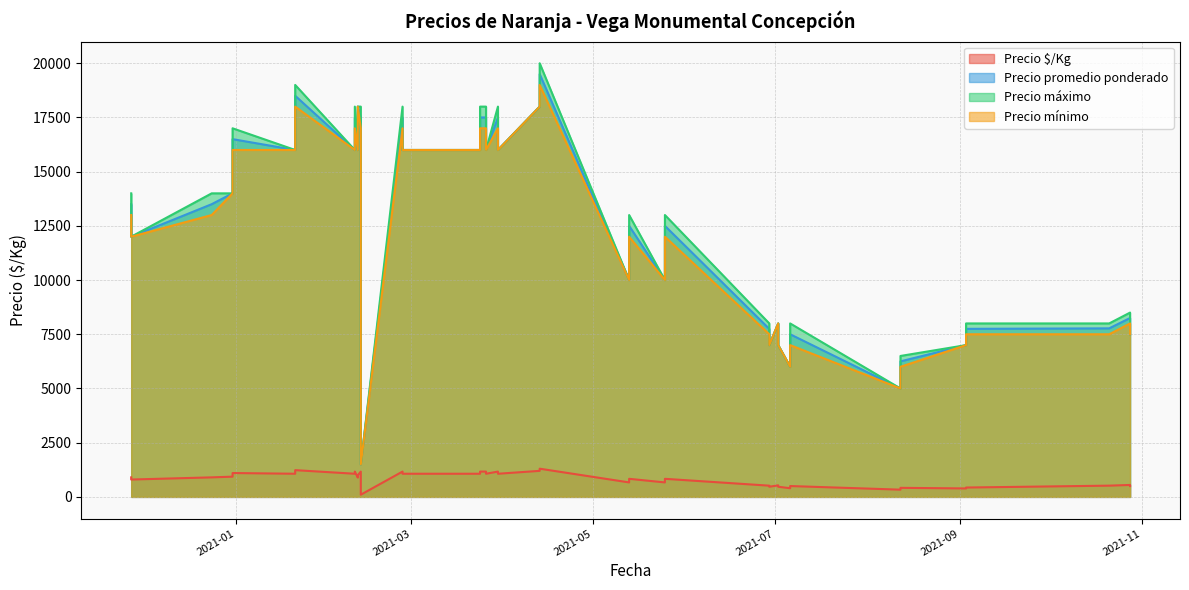

How many distinct data groups are displayed?

4